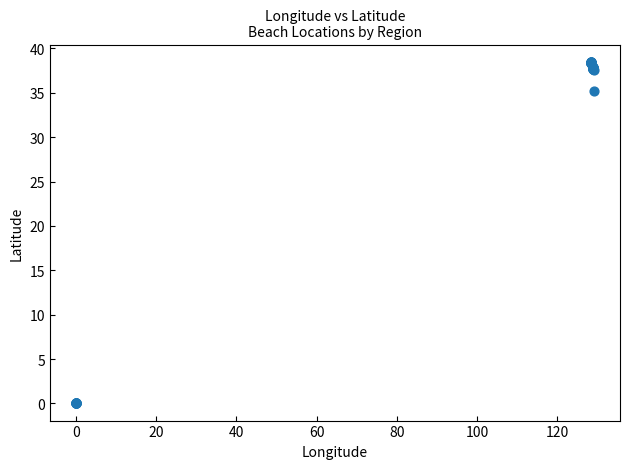

What Y value in the scatter plot is closest to 19?

35.2